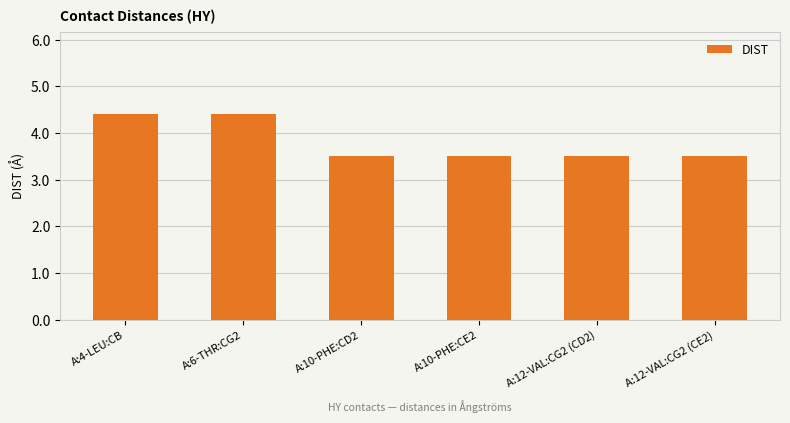

What position from the left is A:4-LEU:CB?

1